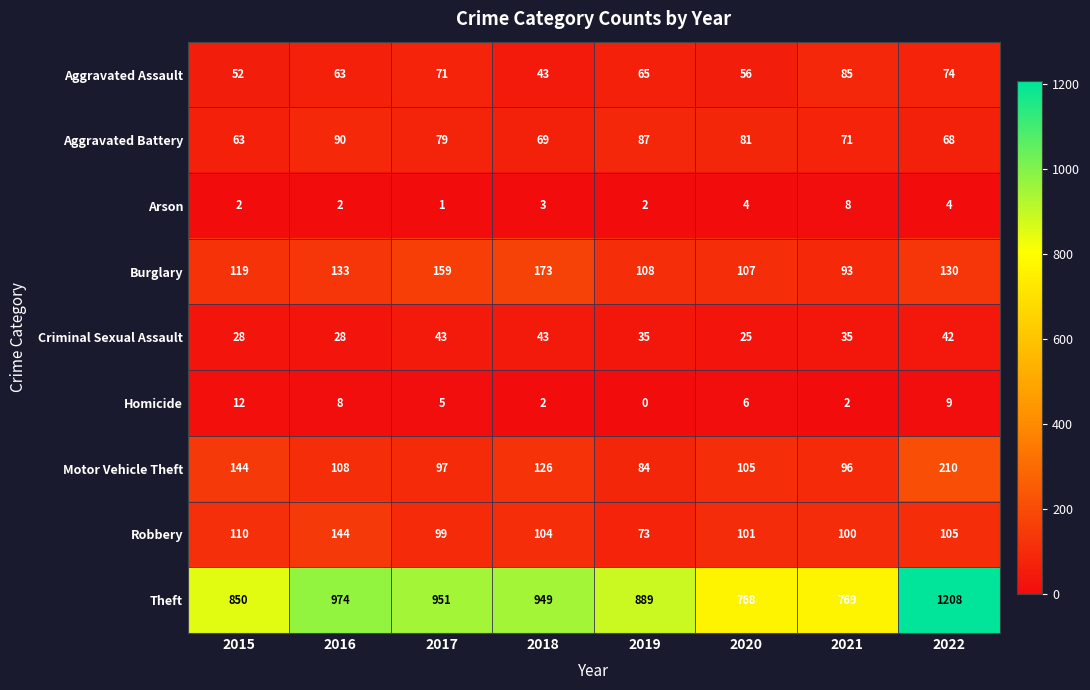

What is the approximate value of Motor Vehicle Theft at 2019, to the nearest 50?

100